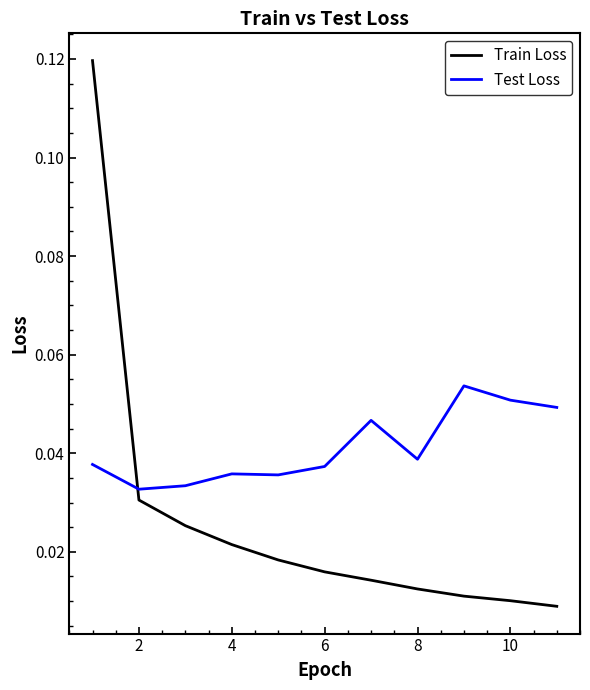

List the series in order of their overall mean, lowest first.

Train Loss, Test Loss